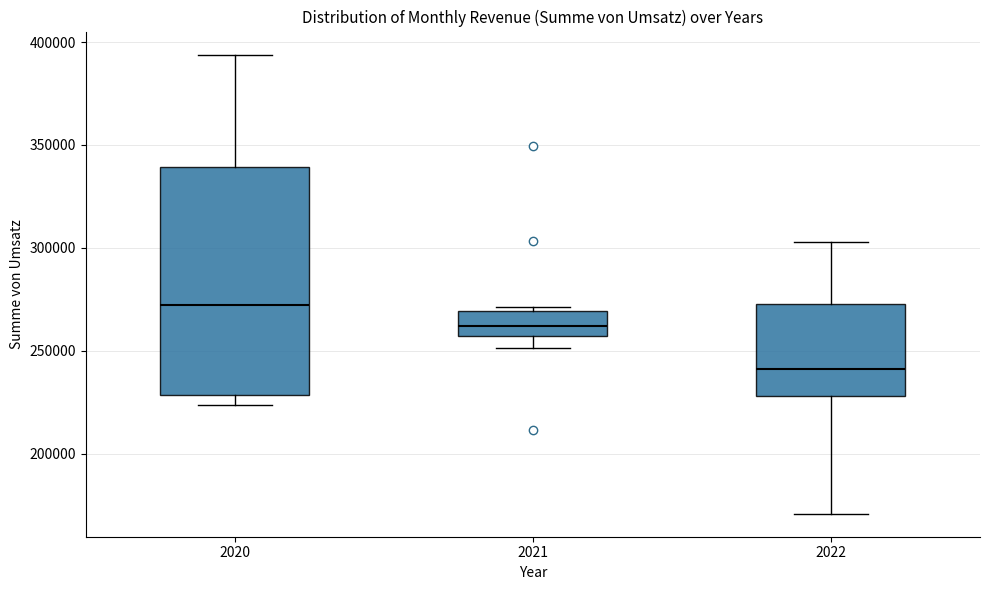

Reading left to right, transcribe this box plot: for each box, give where its median line is, the range the box spans, and where its two whiskers end, as read against the y-axis. The values are not printed on the chart, so give them approximately, as read against the axis.

2020: median 270000, box 230000 to 340000, whiskers 225000 to 395000
2021: median 260000, box 255000 to 270000, whiskers 250000 to 270000 (just above the box's upper edge)
2022: median 240000, box 230000 to 275000, whiskers 170000 to 305000